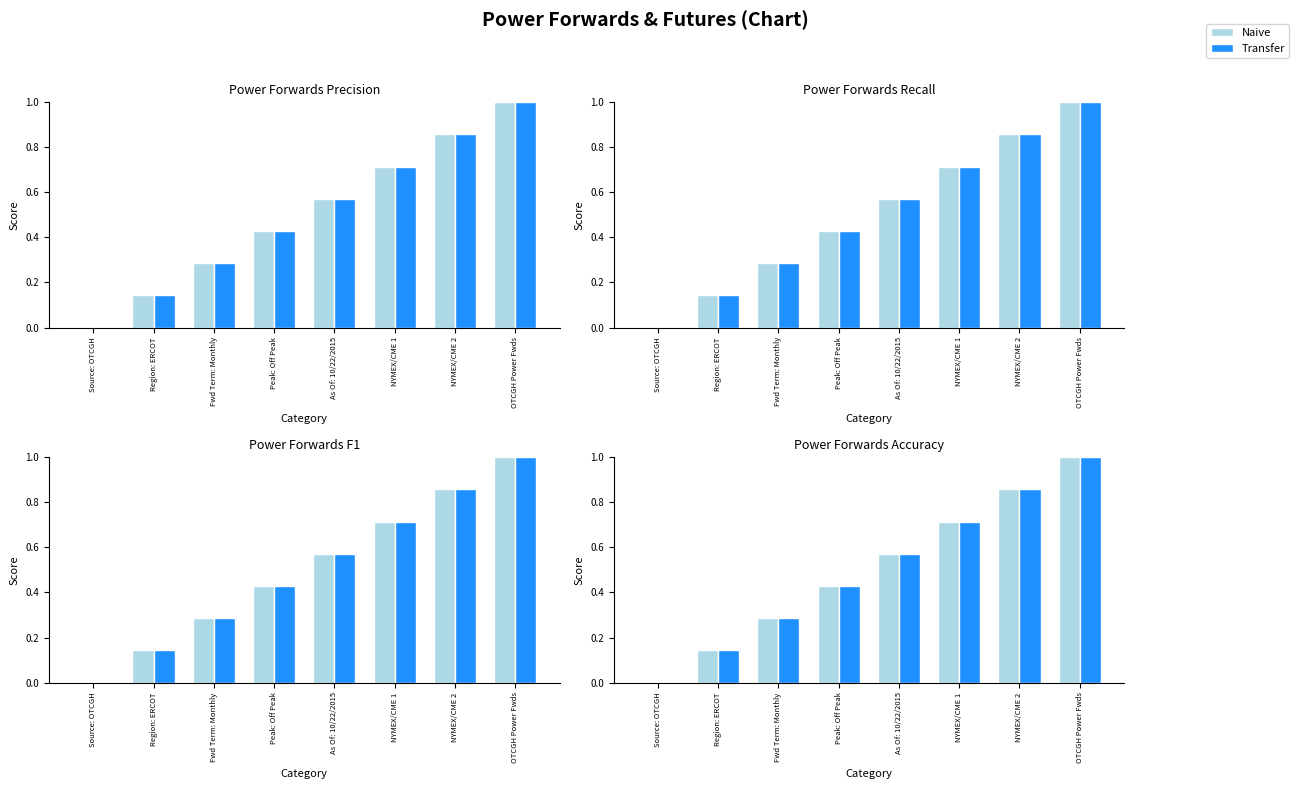

Is the value of Transfer at NYMEX/CME 2 greater than the value of Naive at NYMEX/CME 1?

Yes